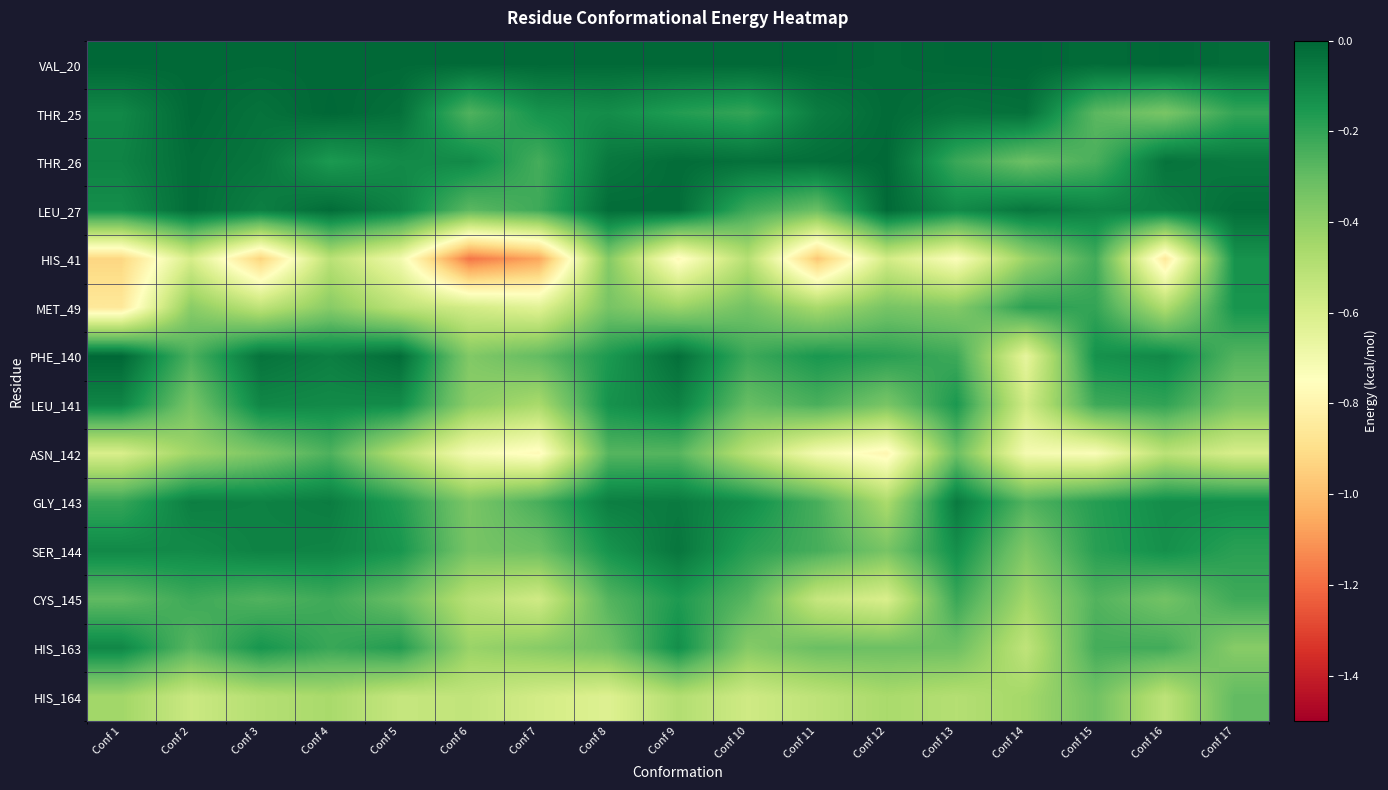

At Conf 11, list the series in order from smallest to largest.

HIS_41, ASN_142, CYS_145, HIS_164, MET_49, LEU_27, HIS_163, LEU_141, GLY_143, SER_144, PHE_140, THR_25, THR_26, VAL_20